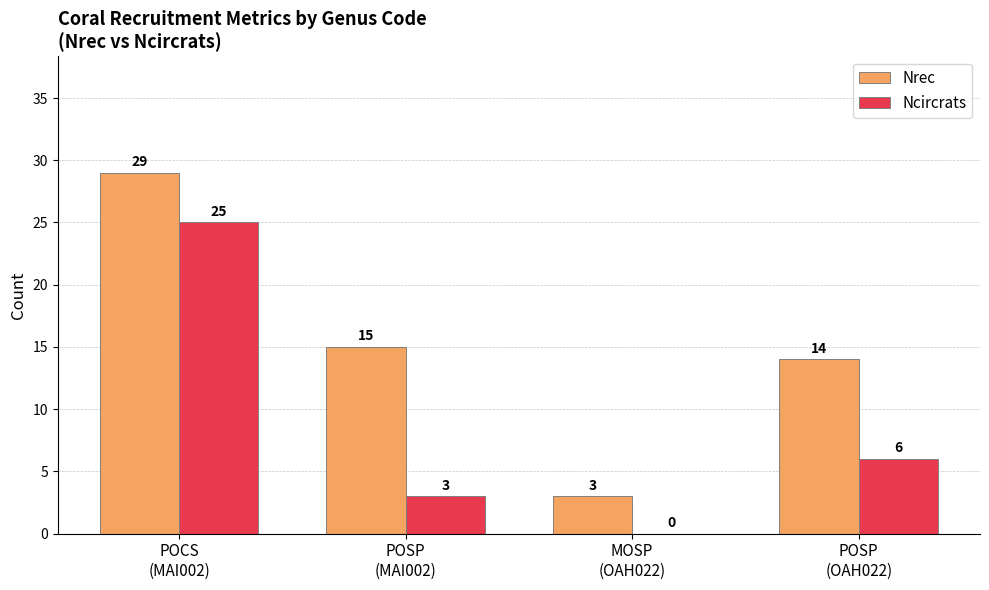

What is the spread (max minus min) of values at MOSP
(OAH022)?

3